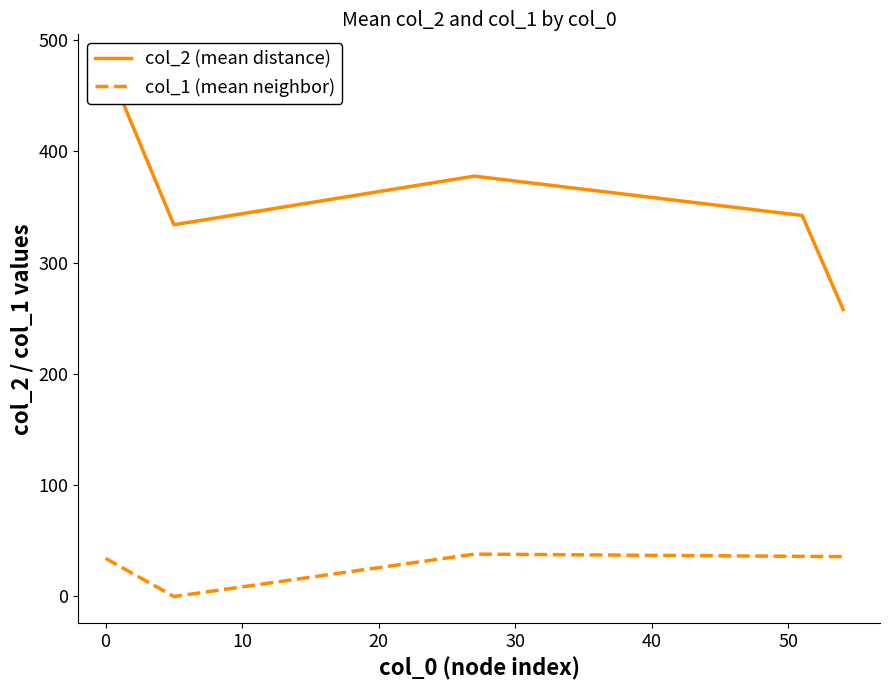

True or false: col_1 (mean neighbor) and col_2 (mean distance) intersect in this chart.

False